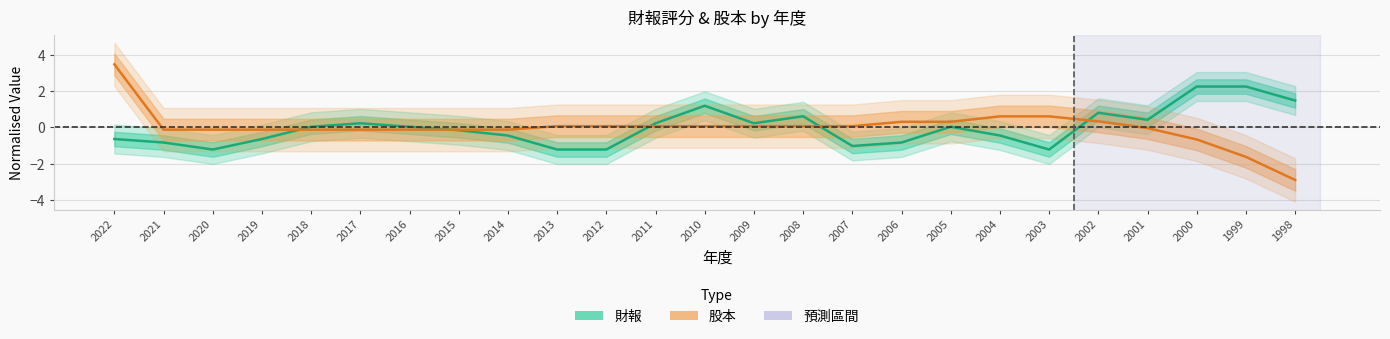

How many intersections are there between 股本 and 財報?

5